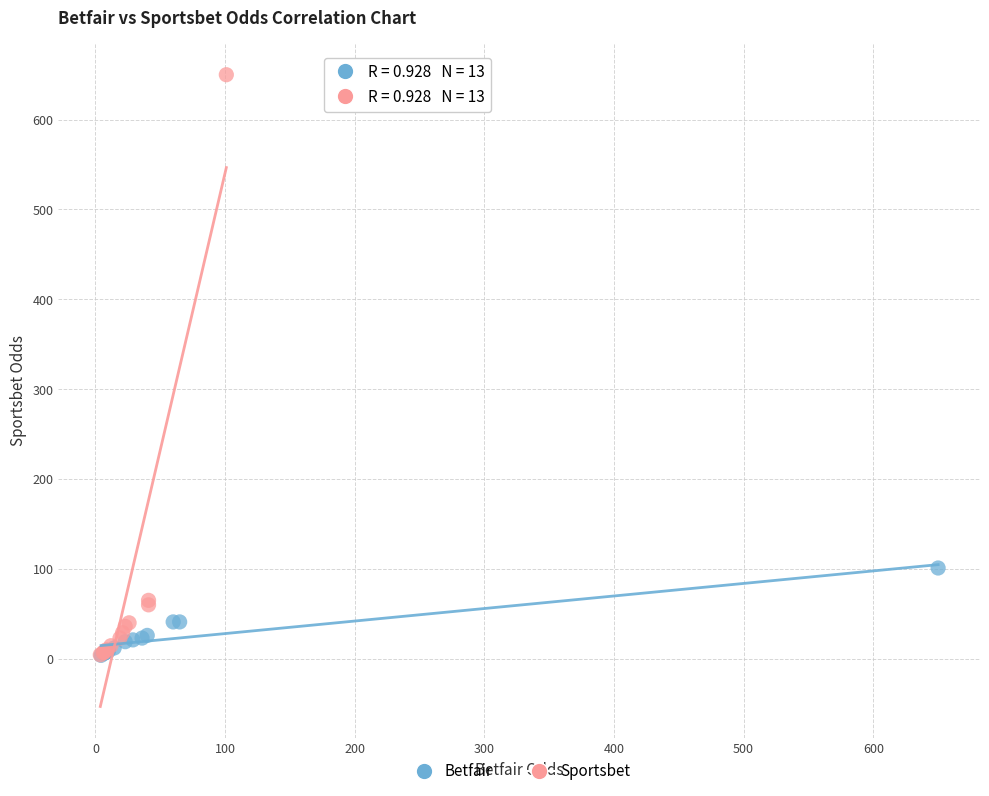

Which series has the widest spread of Y values?

Sportsbet